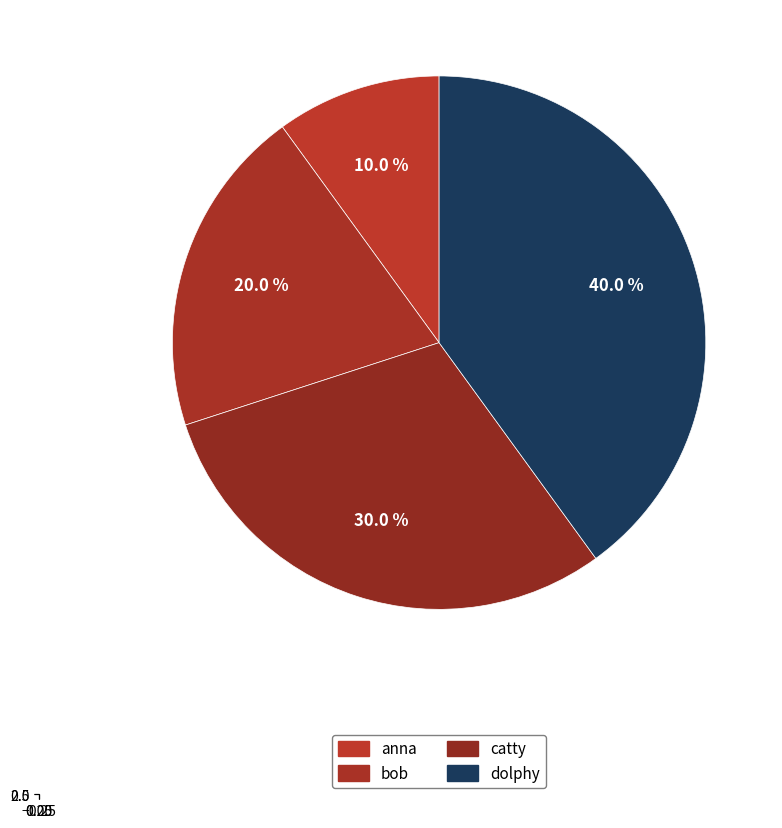

What is the largest slice in the pie chart?

dolphy